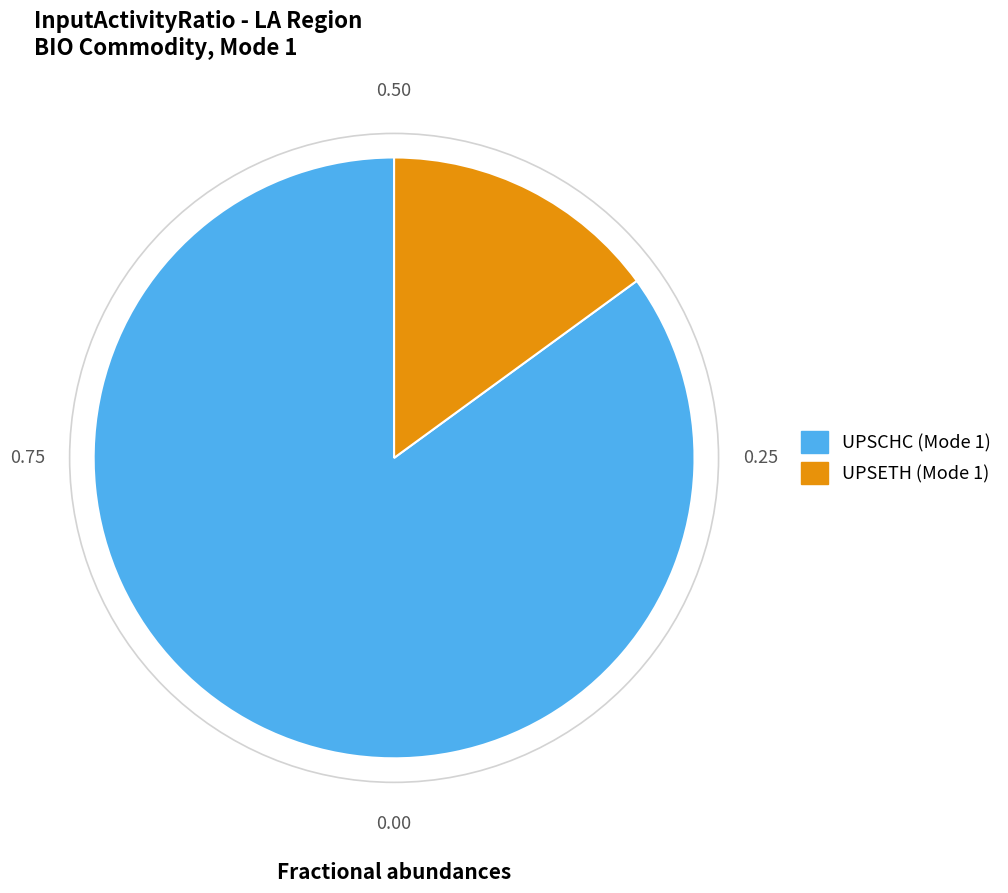

Combined, do UPSETH (Mode 1) and UPSCHC (Mode 1) account for over 50%?

Yes